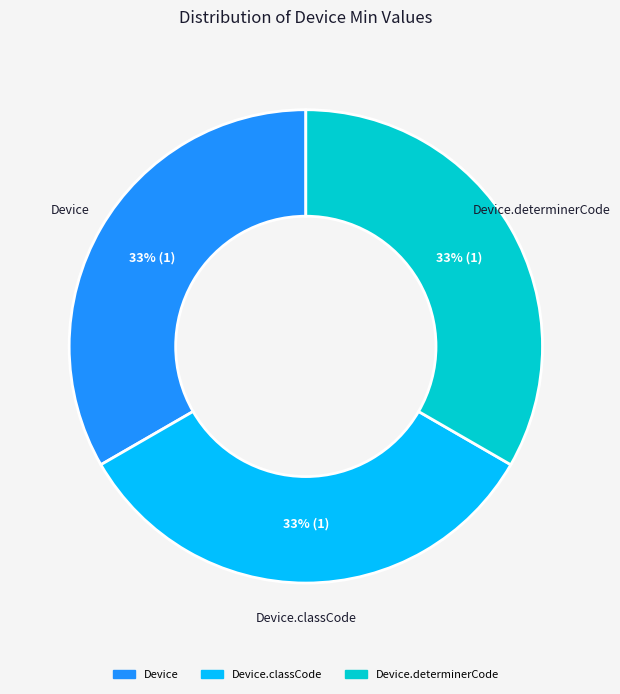

The Device slice represents 43% of the pie. True or false?

False